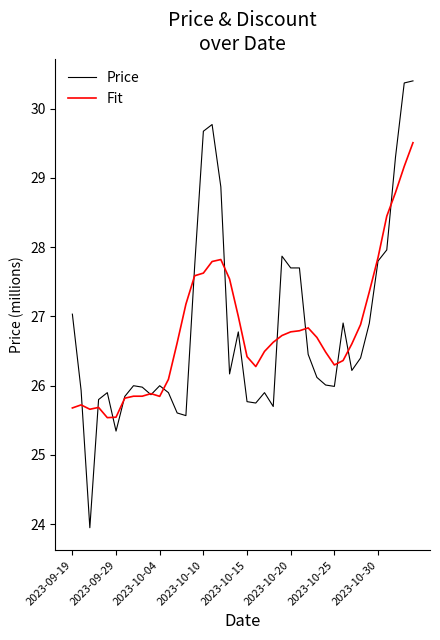

What is the maximum value shown in the chart?

30.4